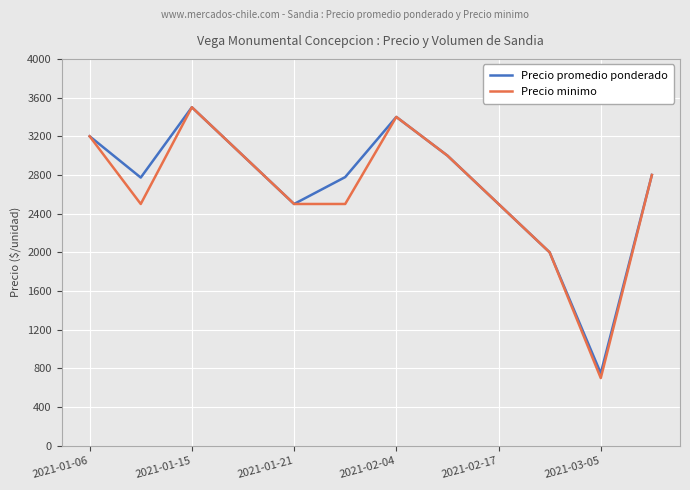

Which series has the widest spread of values?

Precio minimo